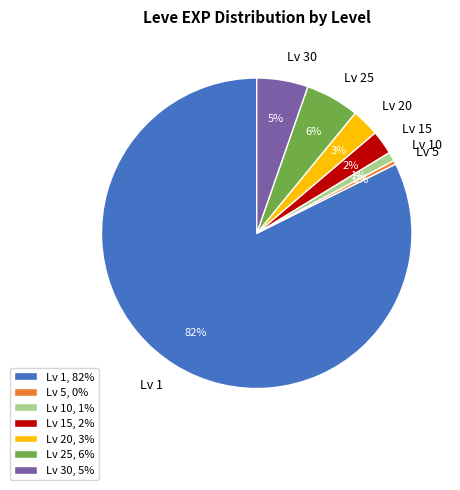

The Lv 25 slice represents 6% of the pie. True or false?

True